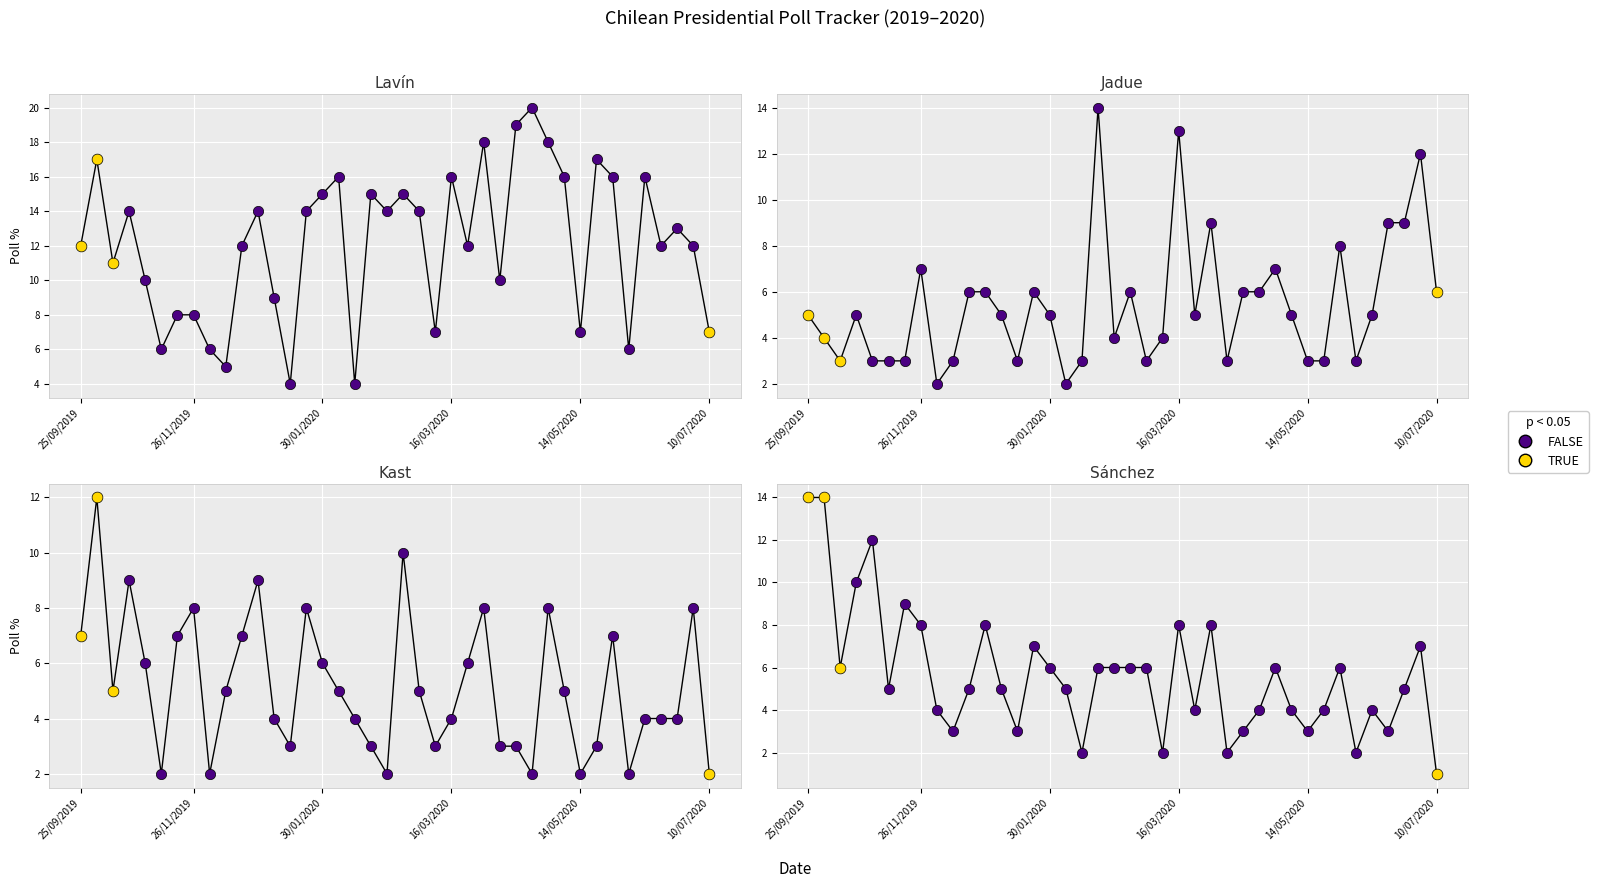

Is the value of Kast at 28/02/2020 greater than the value of Jadue at 10/07/2020?

No